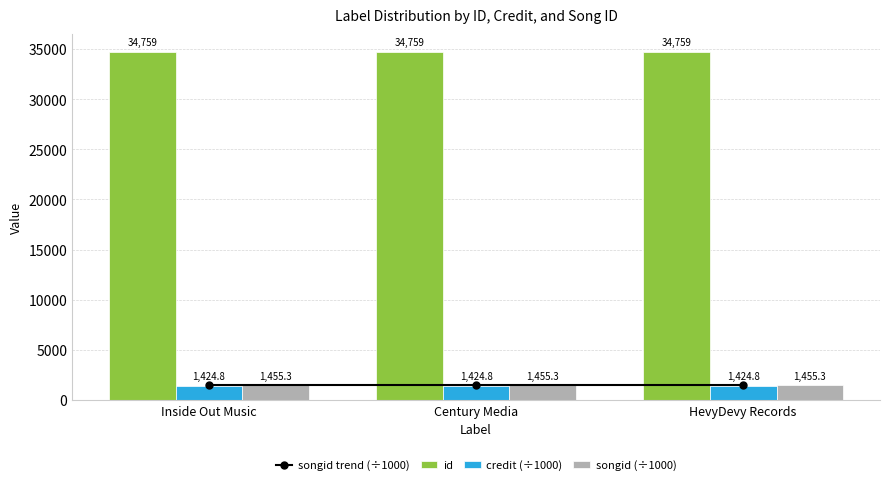

What is the sum of all songid (÷1000) values?

4365.8